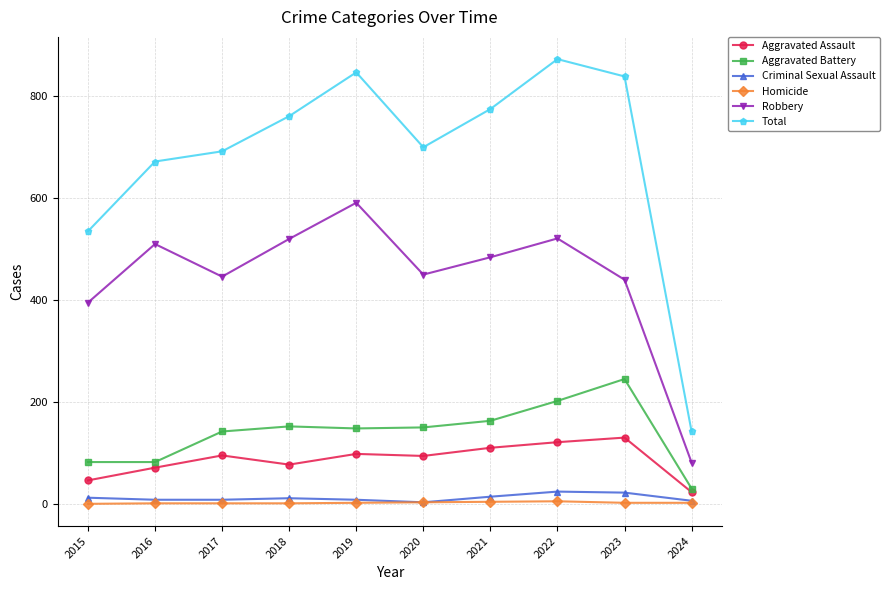

What value does the Criminal Sexual Assault series have at 2019, to the nearest 5?

10